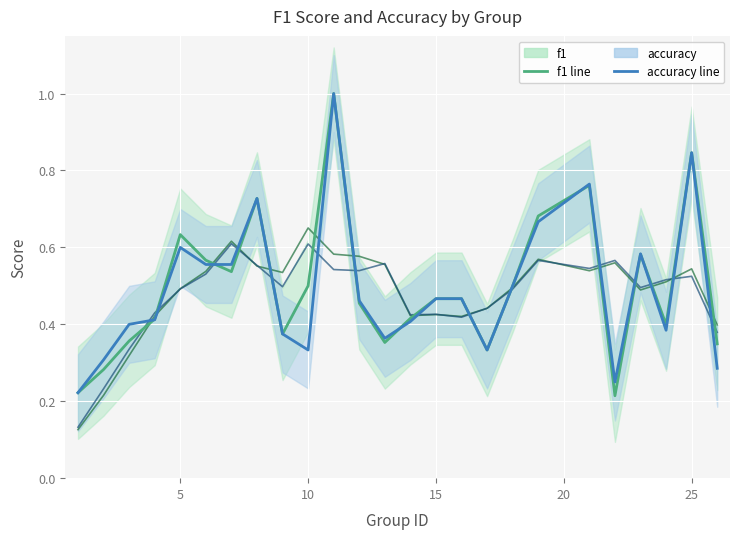

List the series in order of their overall mean, highest first.

f1, accuracy